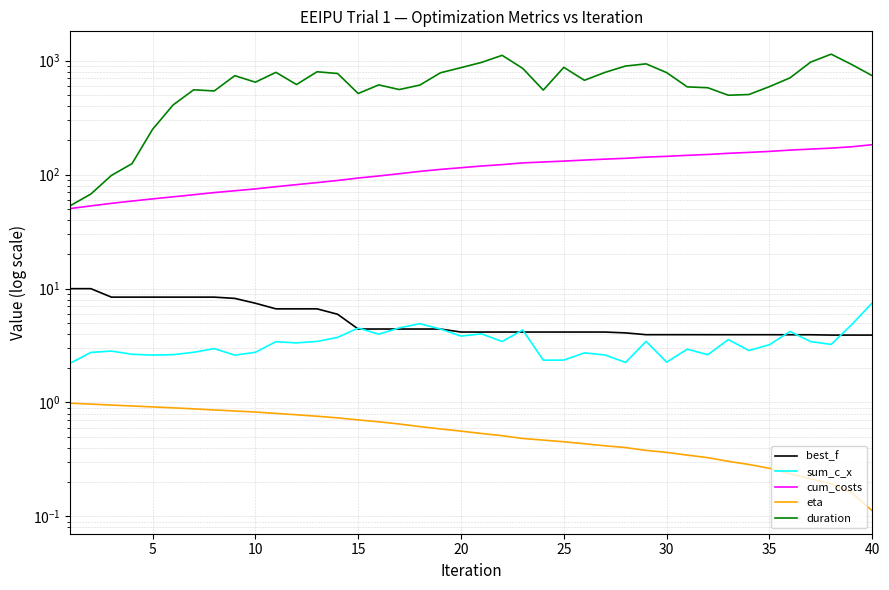

Rank the series by their maximum value, from lowest to highest.

eta, sum_c_x, best_f, cum_costs, duration